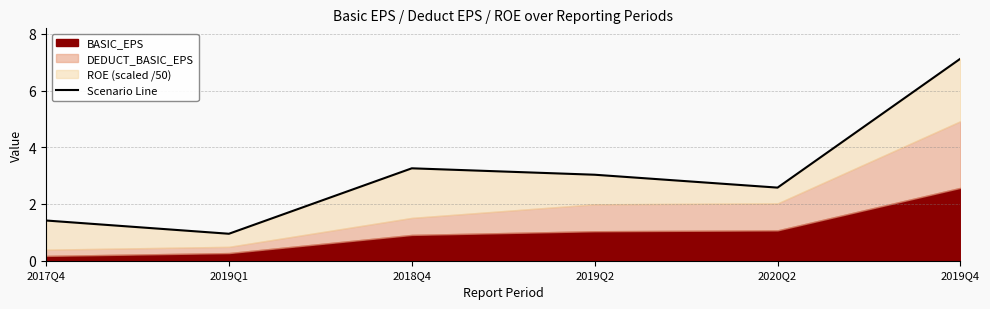

How many points are lower than both their immediate neighbors (excluding endpoints)?

2